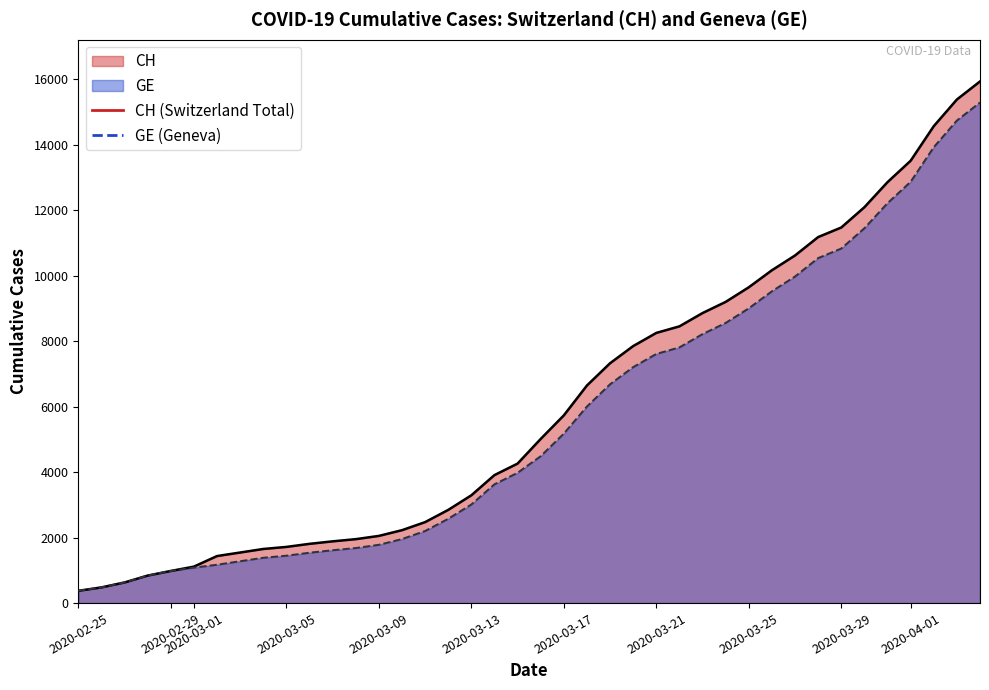

What is the minimum value for CH?

375